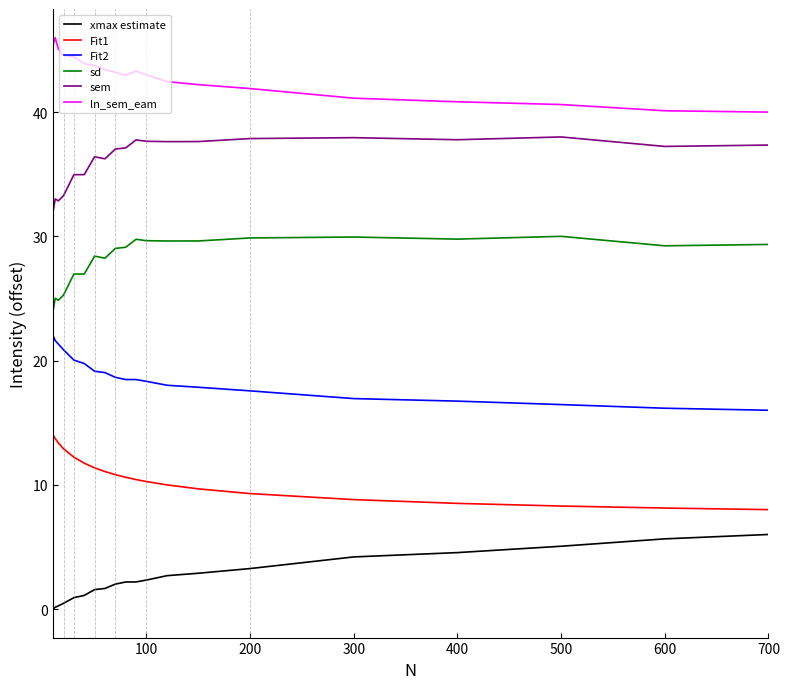

What is the maximum value shown in the chart?

46.0